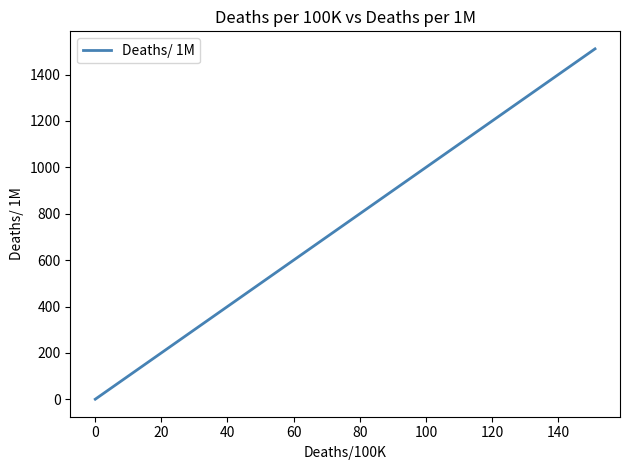

What is the difference between the maximum and minimum values?

1510.6